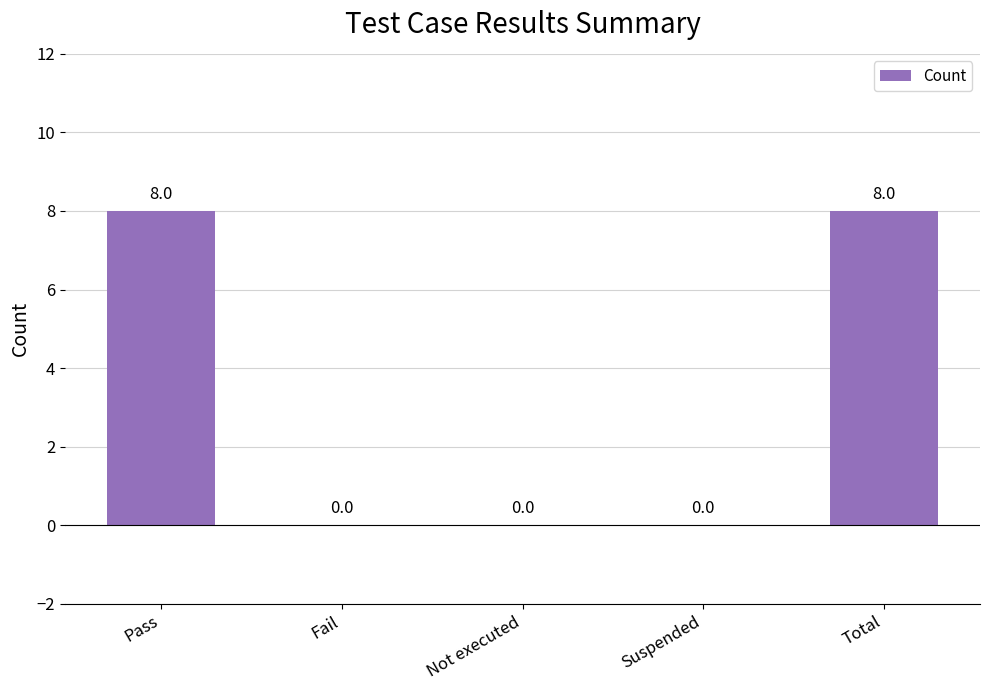

Count the number of values greater than 0.

2